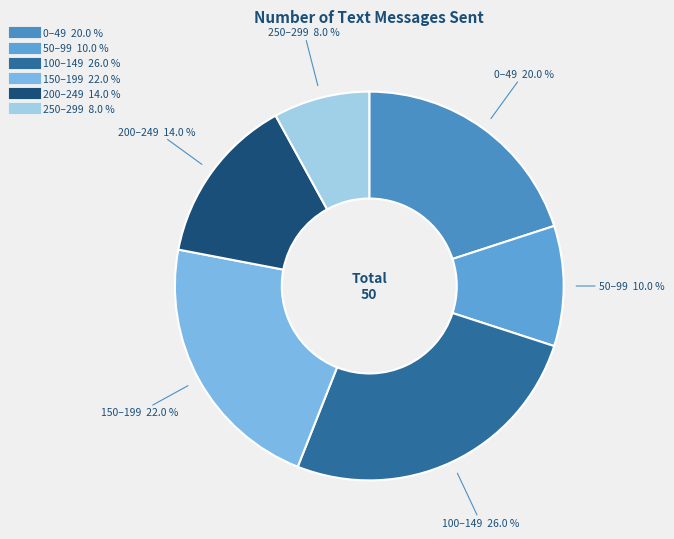

Approximately how many times larger is the value at 200–249 compared to 150–199?

0.6